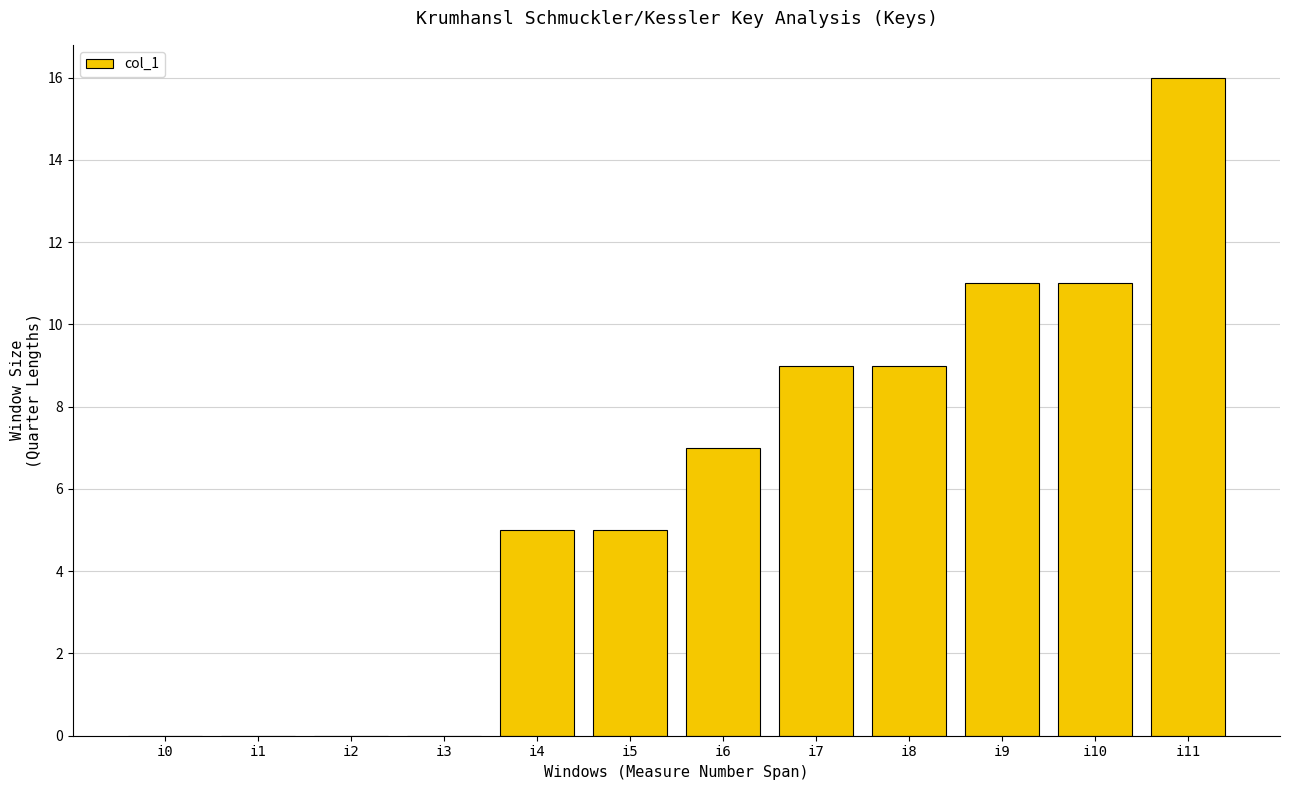

What is the difference between the values at i11 and i2?

16